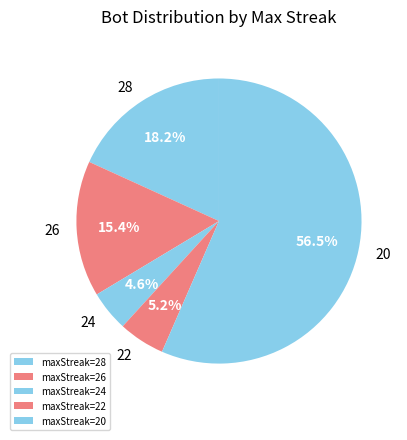

To the nearest percent, what is the difference between the largest and smallest slice percentages?

52%